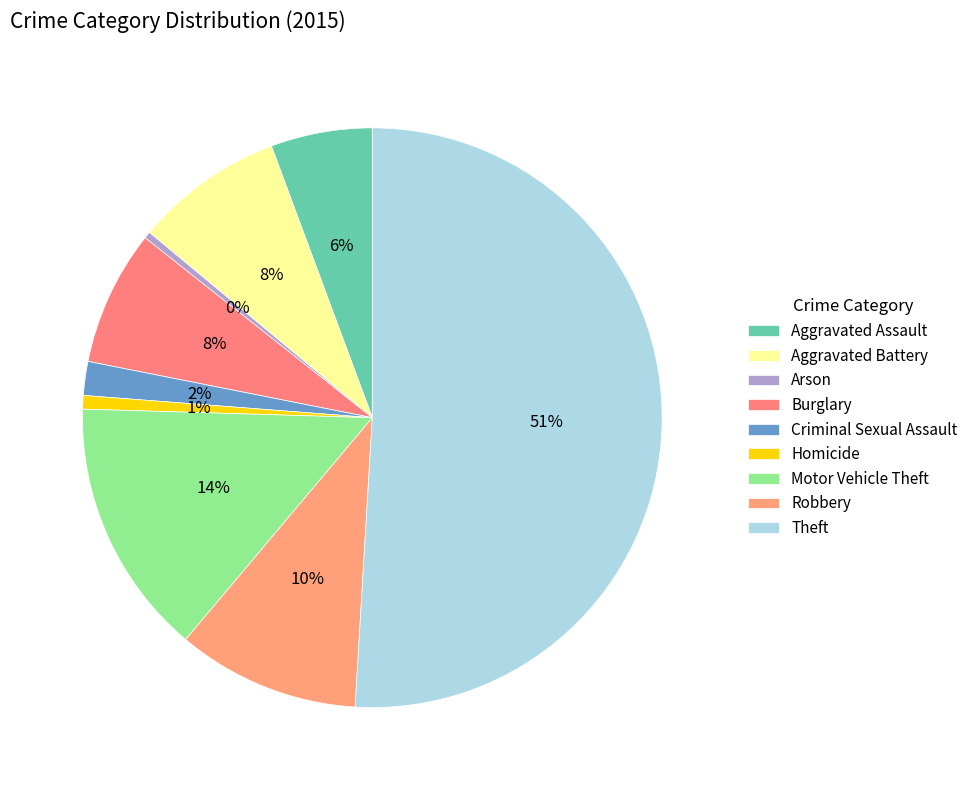

Does Aggravated Assault represent more than half of the total?

No